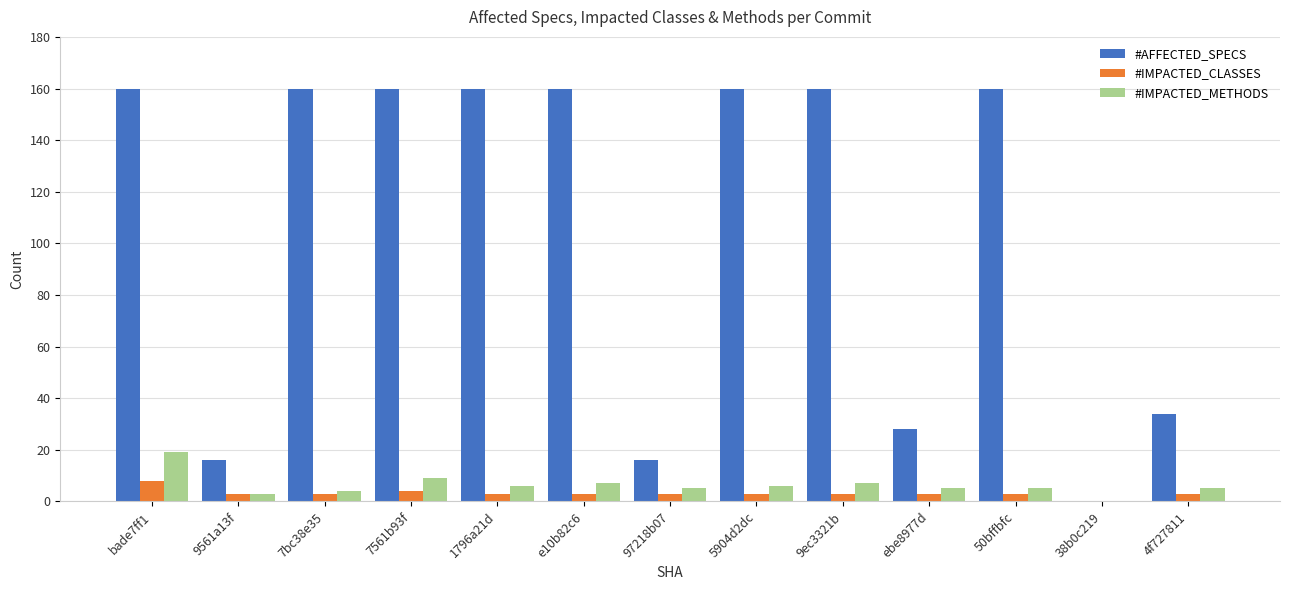

The value of #AFFECTED_SPECS at 7bc38e35 is 92. True or false?

False